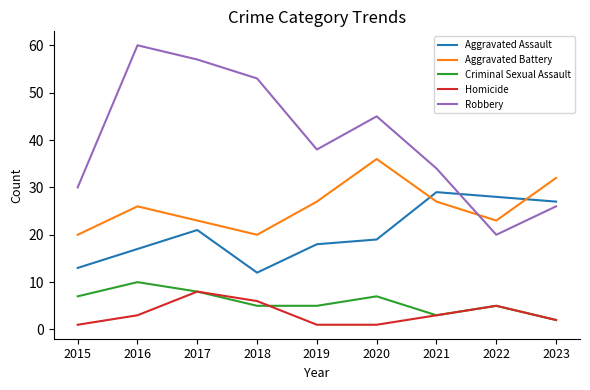

Is the value of Homicide at 2018 greater than the value of Robbery at 2018?

No